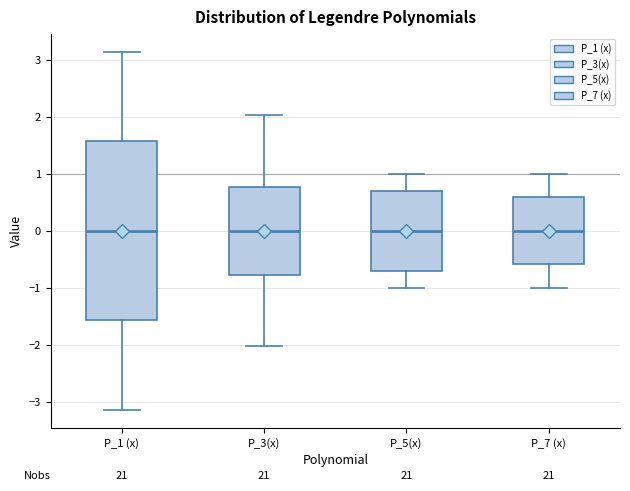

Reading left to right, transcribe this box plot: for each box, give where its median line is, the range the box spans, and where its two whiskers end, as read against the y-axis. The values are not printed on the chart, so give them approximately, as read against the axis.

P_1 (x): median 0.0, box -1.6 to 1.6, whiskers -3.1 to 3.1
P_3(x): median 0.0, box -0.8 to 0.8, whiskers -2.0 to 2.0
P_5(x): median 0.0, box -0.7 to 0.7, whiskers -1.0 to 1.0
P_7 (x): median 0.0, box -0.6 to 0.6, whiskers -1.0 to 1.0